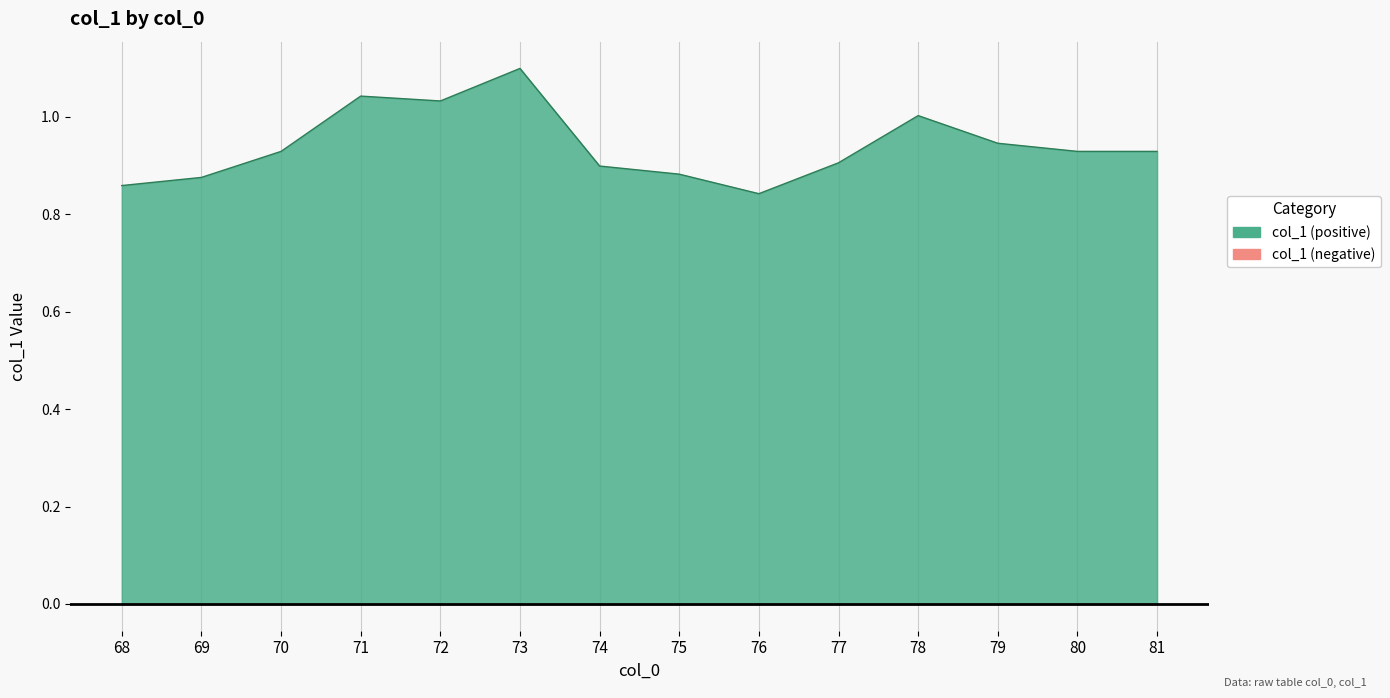

How many interior local peaks (higher than both neighbors) does the data have?

3